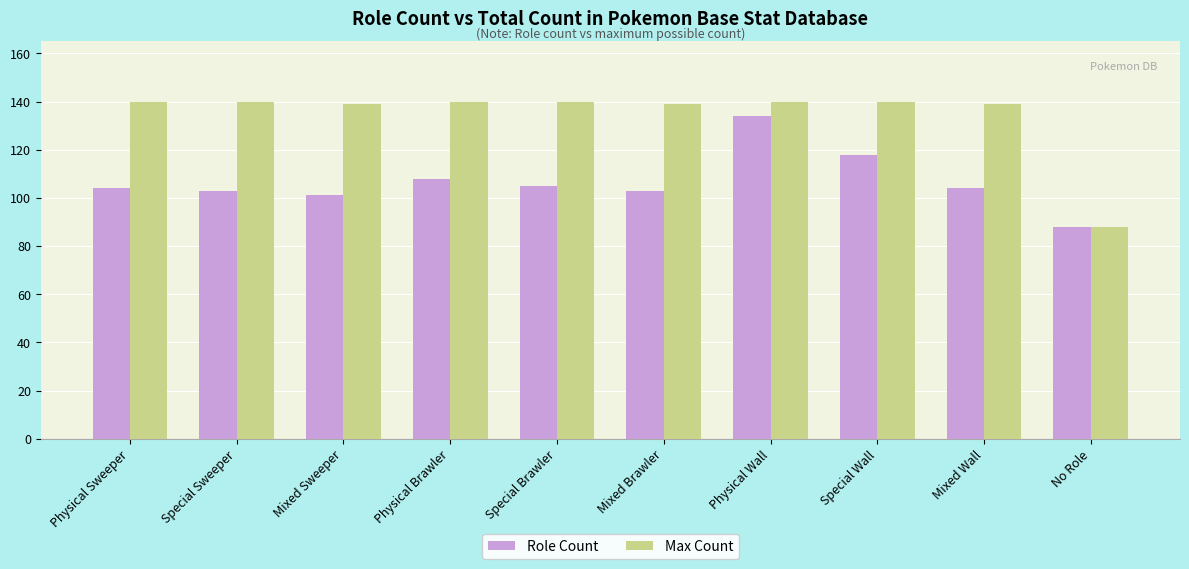

Is the value of Role Count at Special Brawler greater than the value of Max Count at Mixed Sweeper?

No